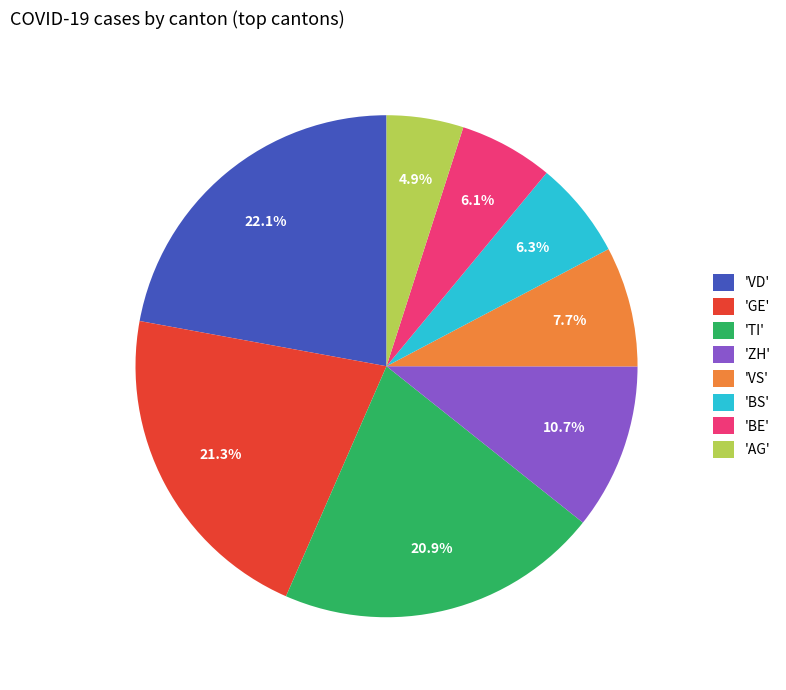

Is there a majority slice in this chart?

No